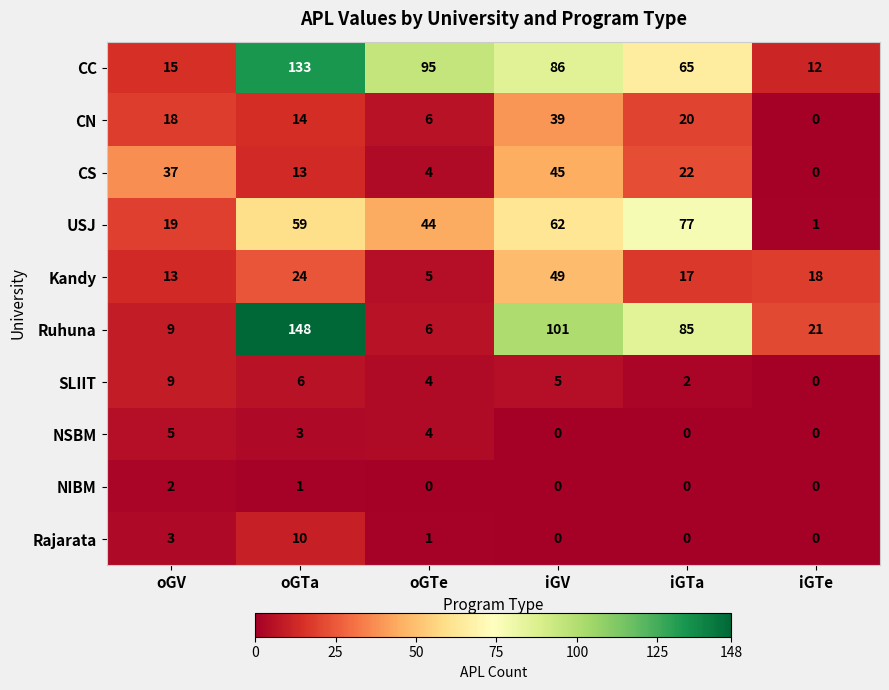

How many values in the NIBM series exceed 0?

2